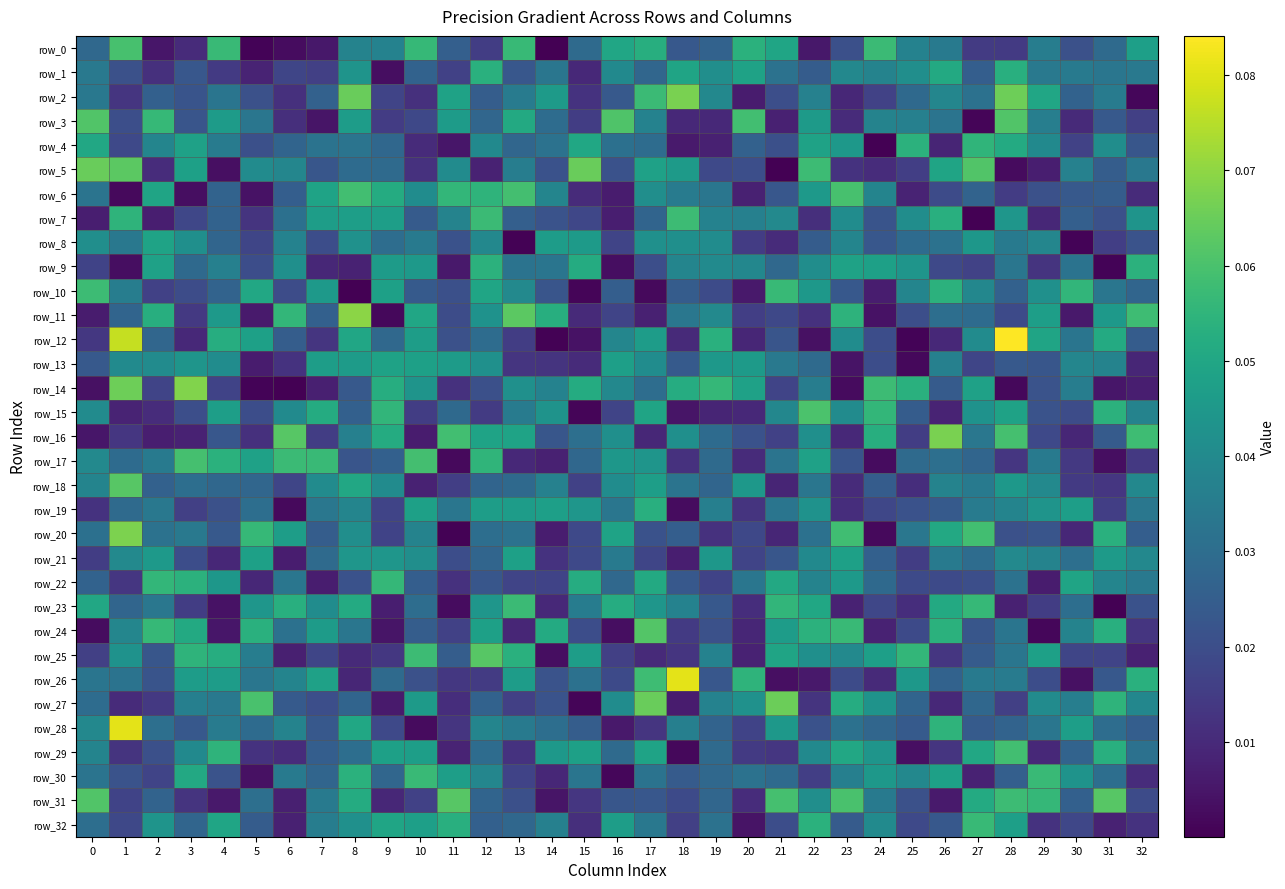

What is the total value across all series at 12?

1.2